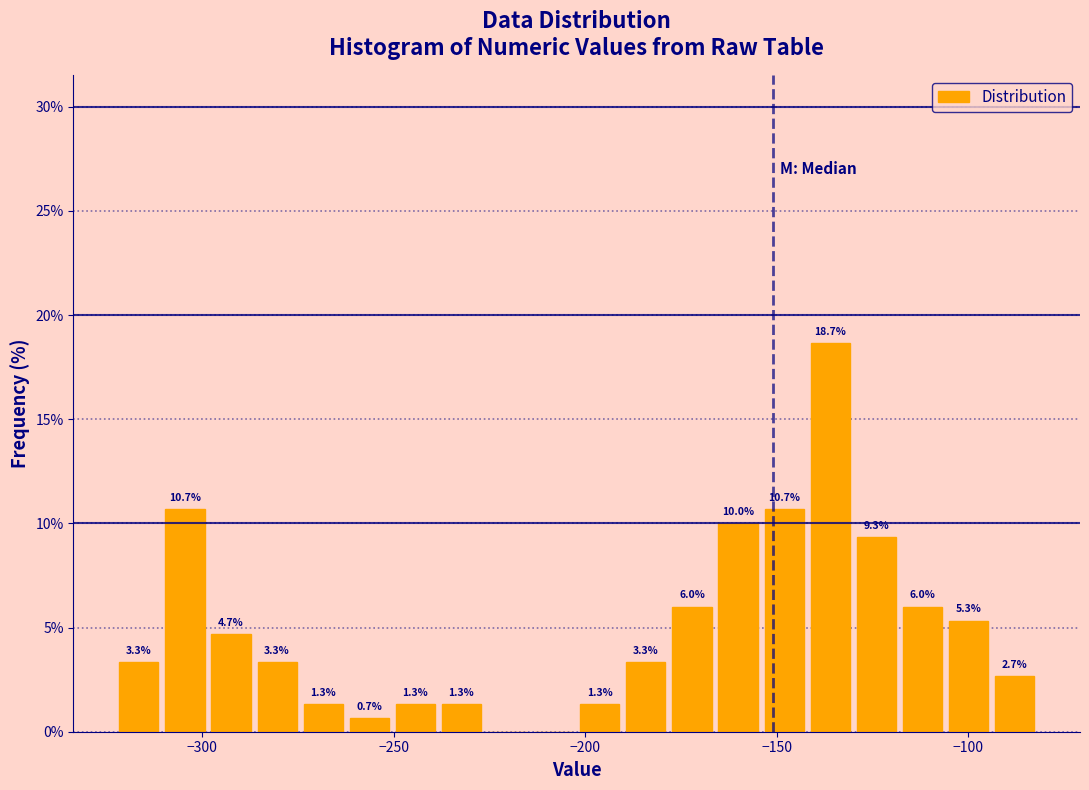

Around what value on the x-axis is the tallest bar? Give the approximate position of its centre, as read against the axis.

-135